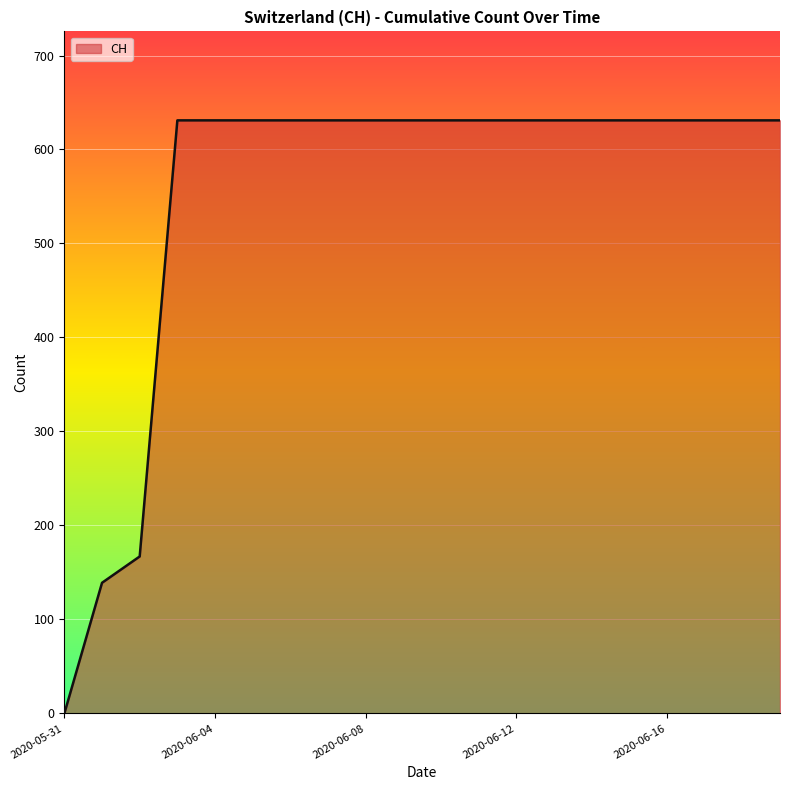

What is the greatest value displayed?

631